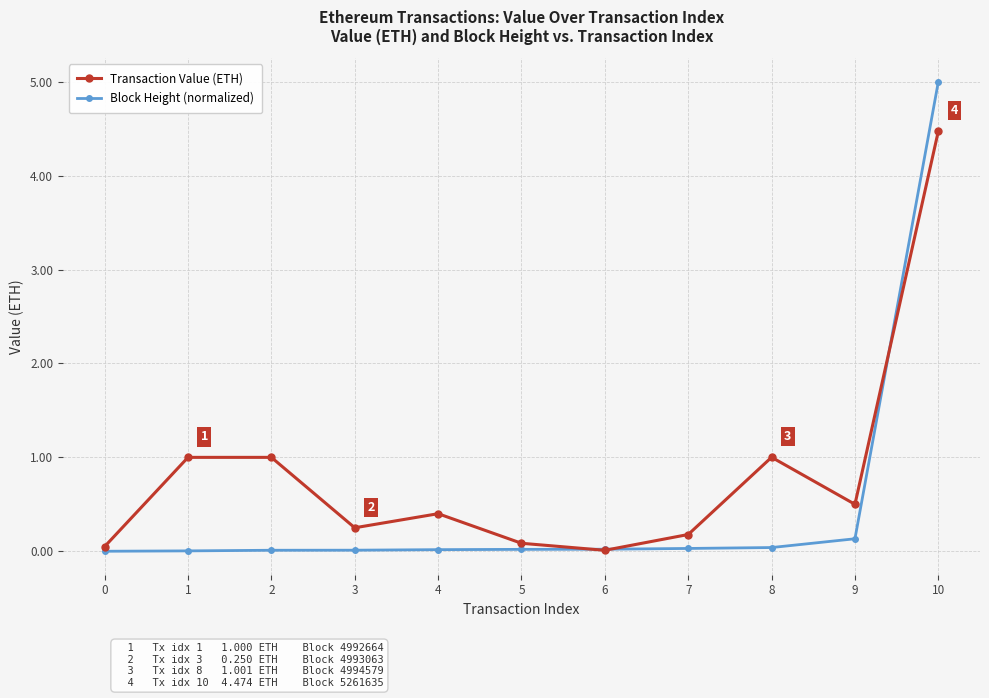

At which category is the sum across all series the highest?

10